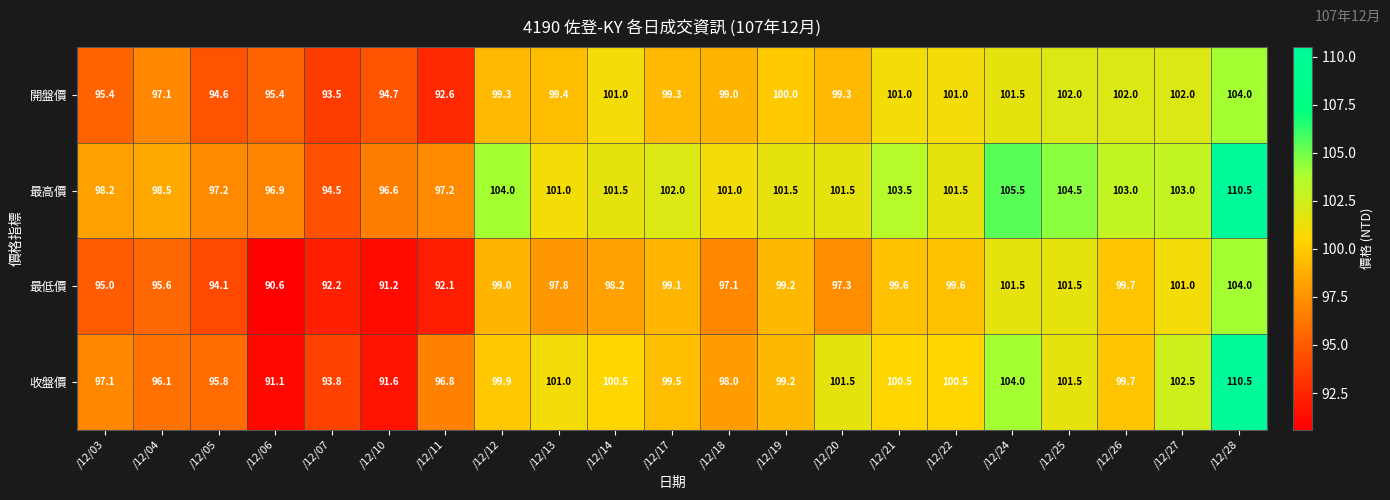

What is the difference between the maximum and minimum values in the 開盤價 series?

11.4